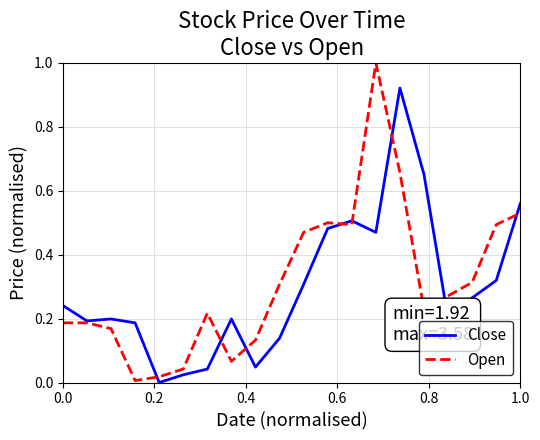

Rank the series by their maximum value, from highest to lowest.

Open, Close